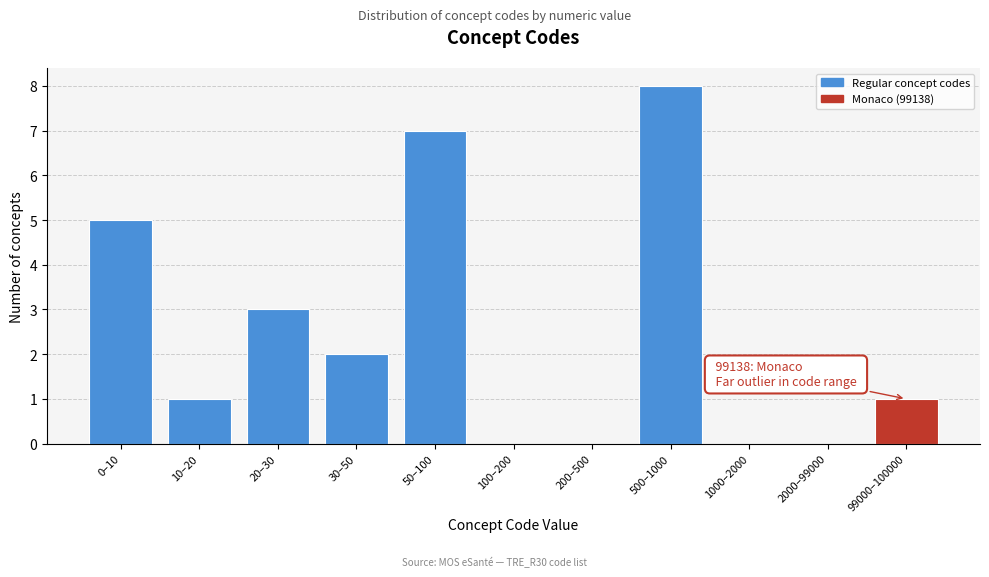

Reading left to right, what are all the values shown in this chart?

0–10=5	10–20=1	20–30=3	30–50=2	50–100=7	100–200=0	200–500=0	500–1000=8	1000–2000=0	2000–99000=0	99000–100000=1